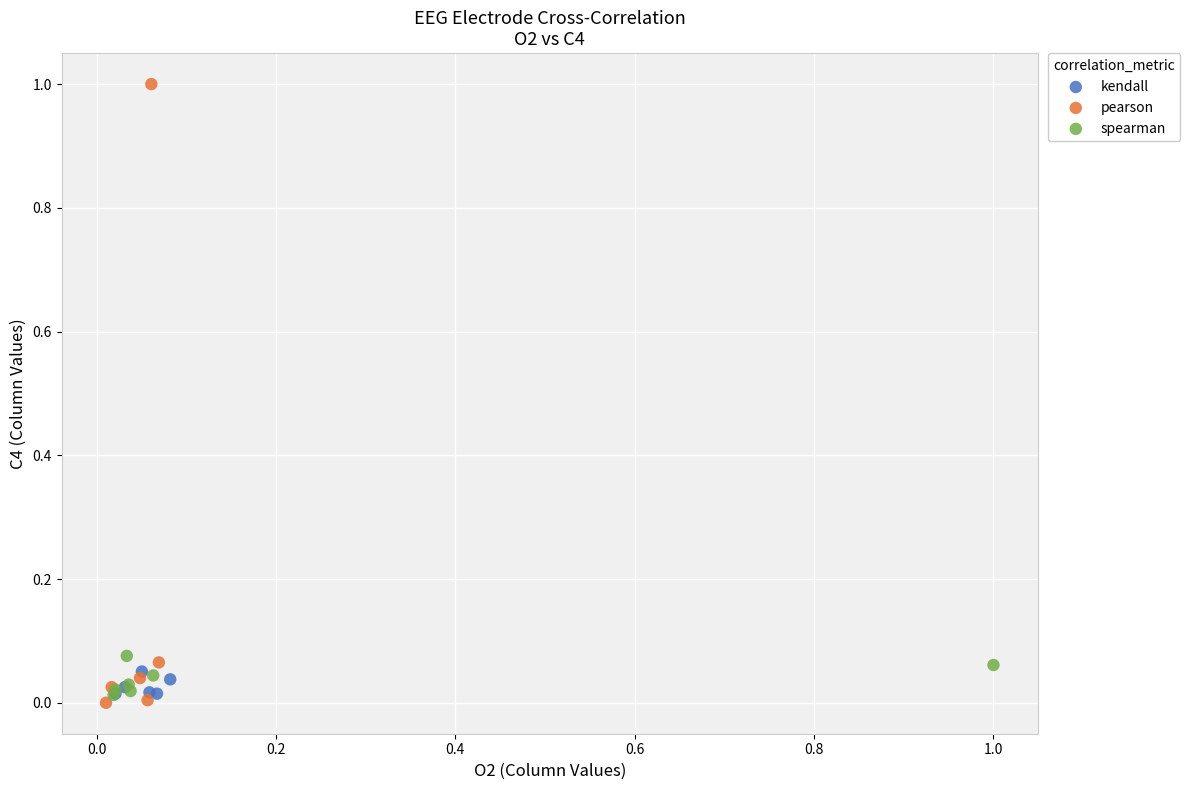

Which series contains the highest Y value?

pearson